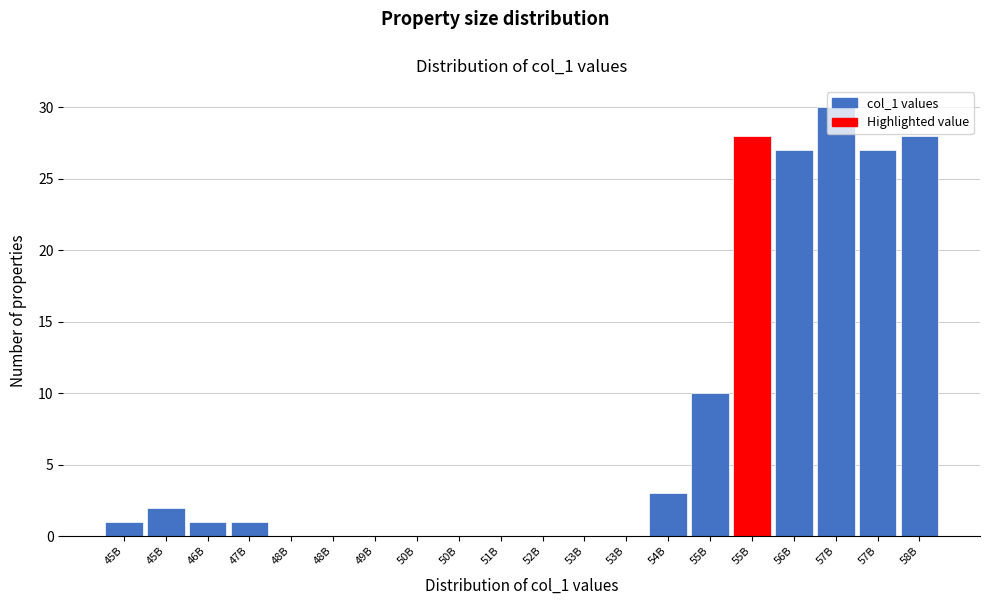

How many distinct data groups are displayed?

1